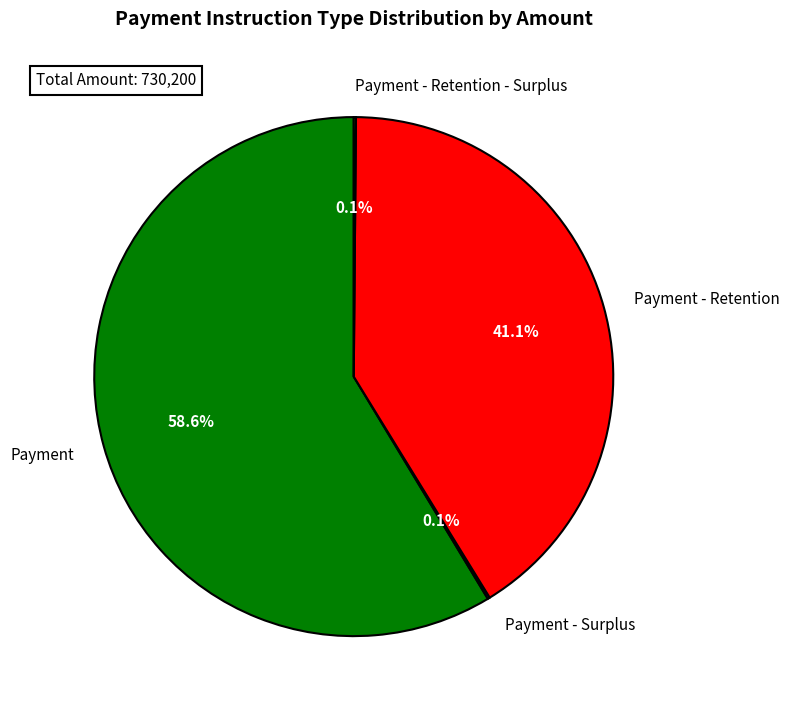

What is the largest slice in the pie chart?

Payment